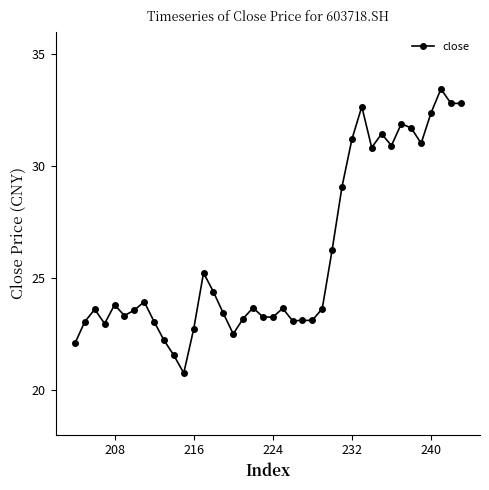

The value at 208 is 36.3. True or false?

False